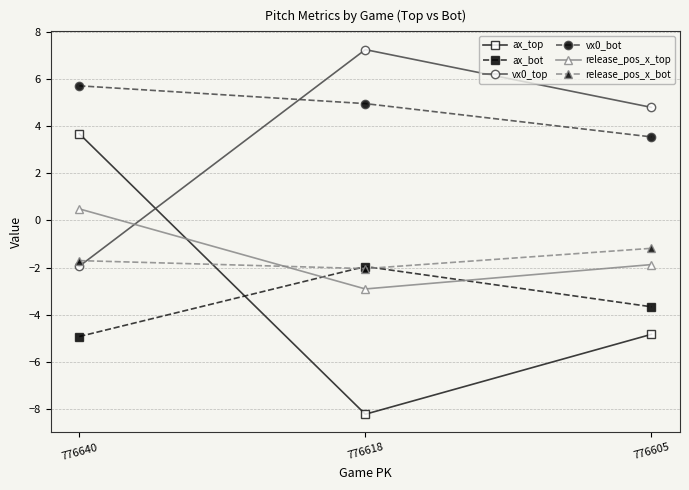

How many categories are shown in the chart?

3